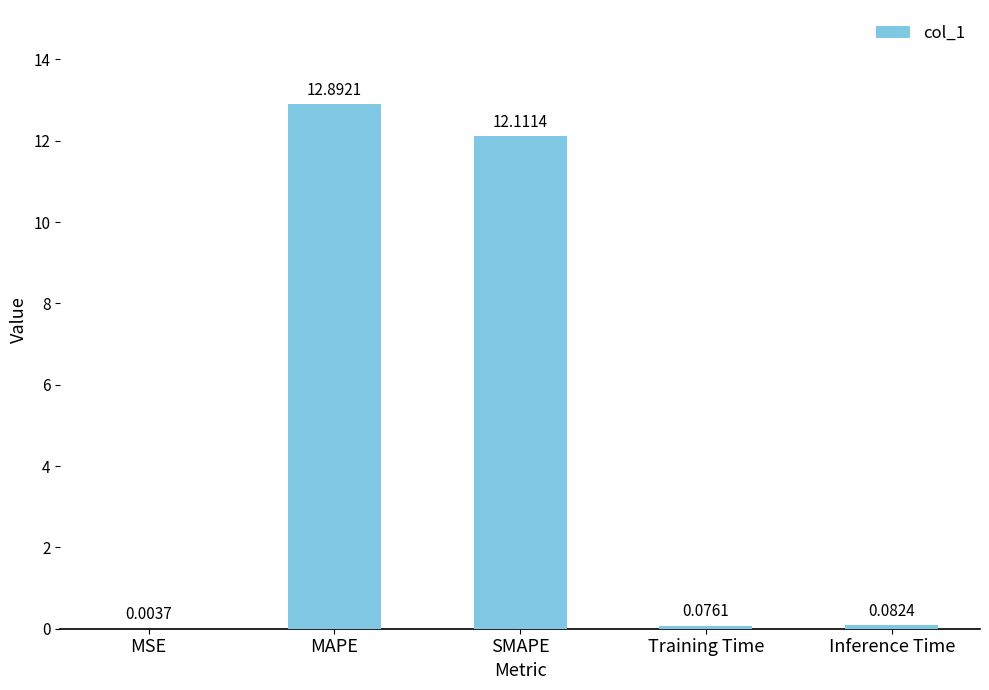

Are the bars horizontal?

No